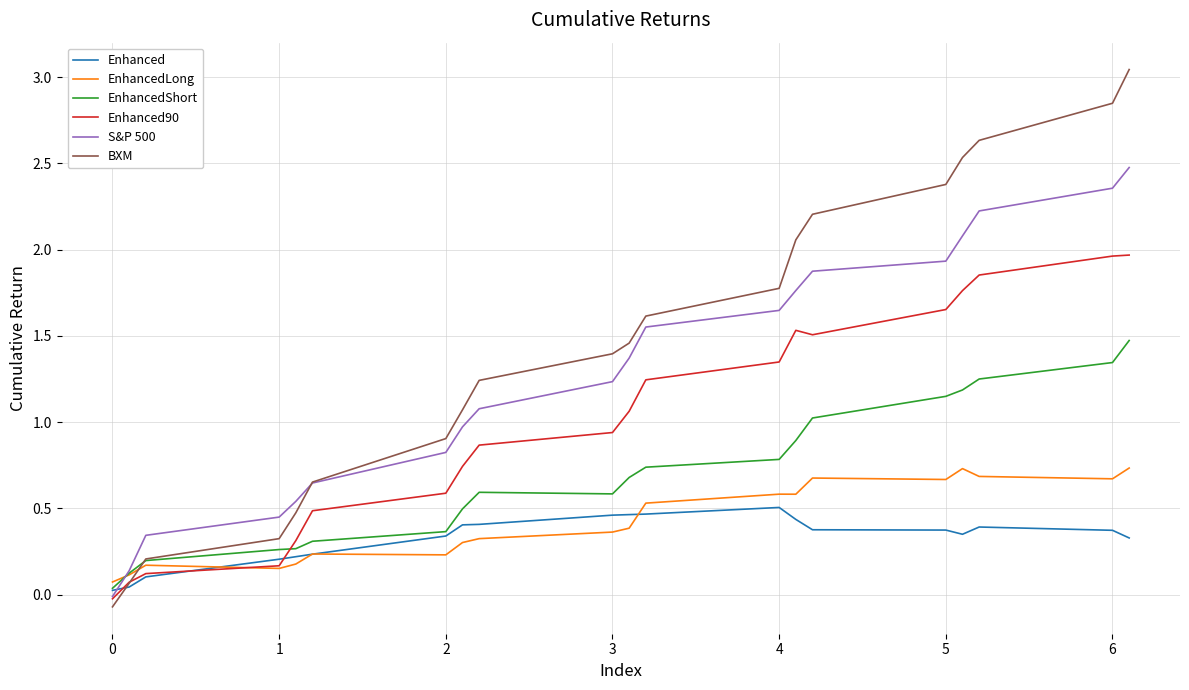

Which series has the largest total across all categories?

BXM